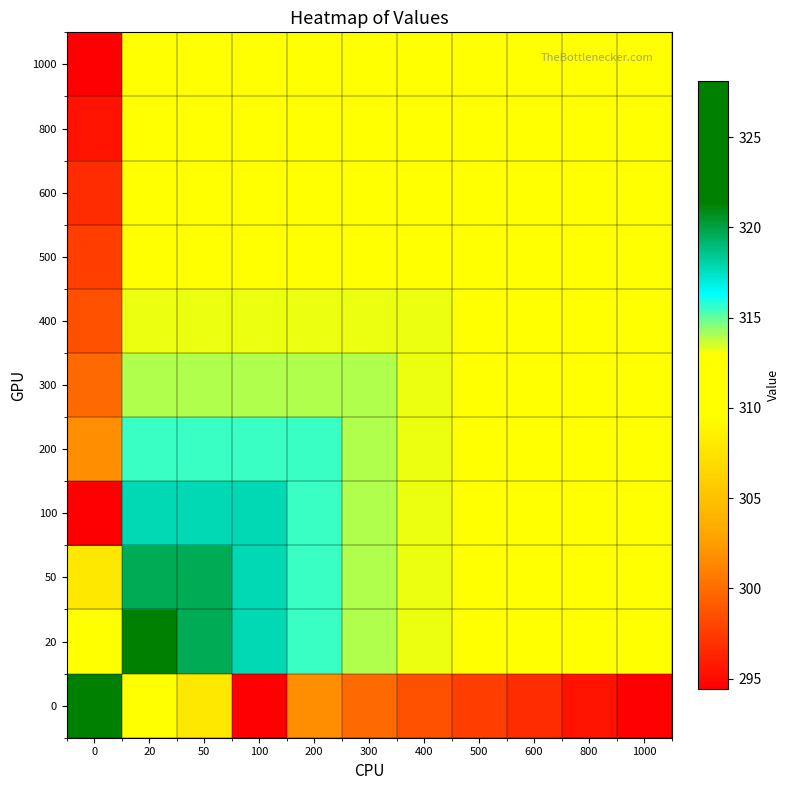

What is the maximum value shown in the chart?

328.1